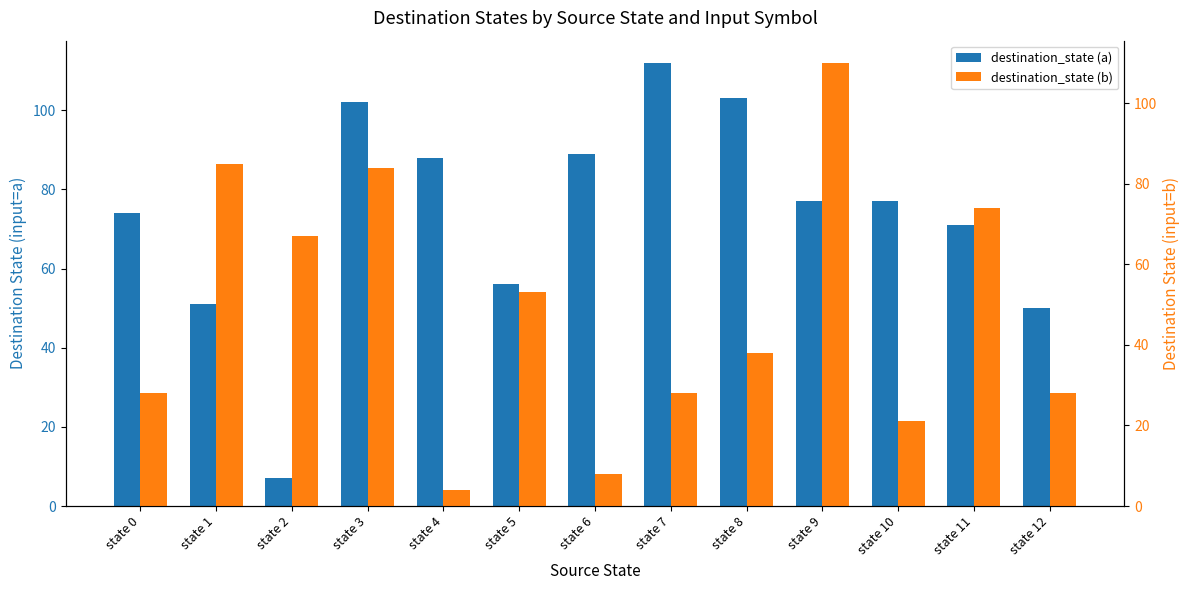

At which label does destination_state (a) reach its peak?

state 7